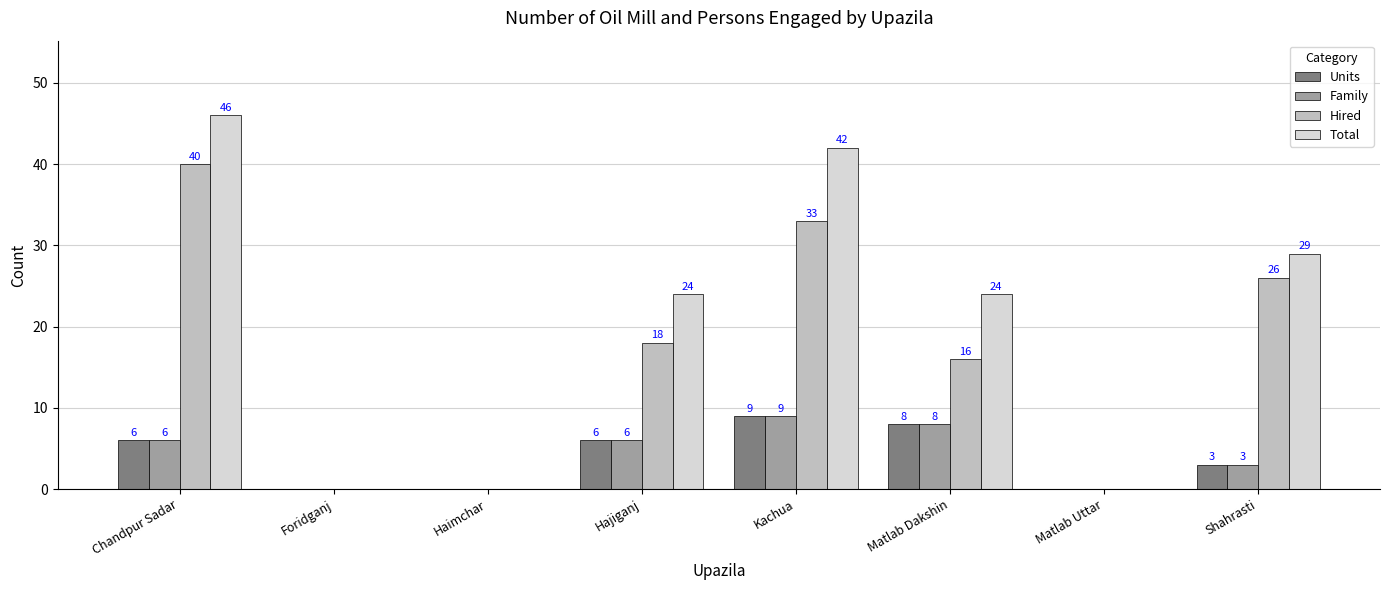

Where does the Total series first go above 24?

Chandpur Sadar